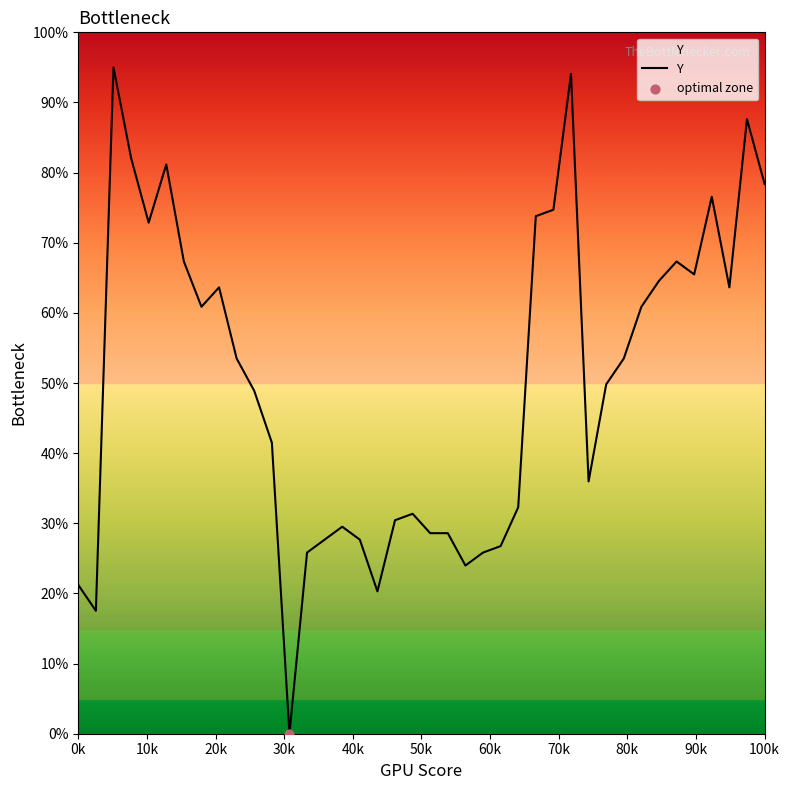

What is the greatest value displayed?

95.0